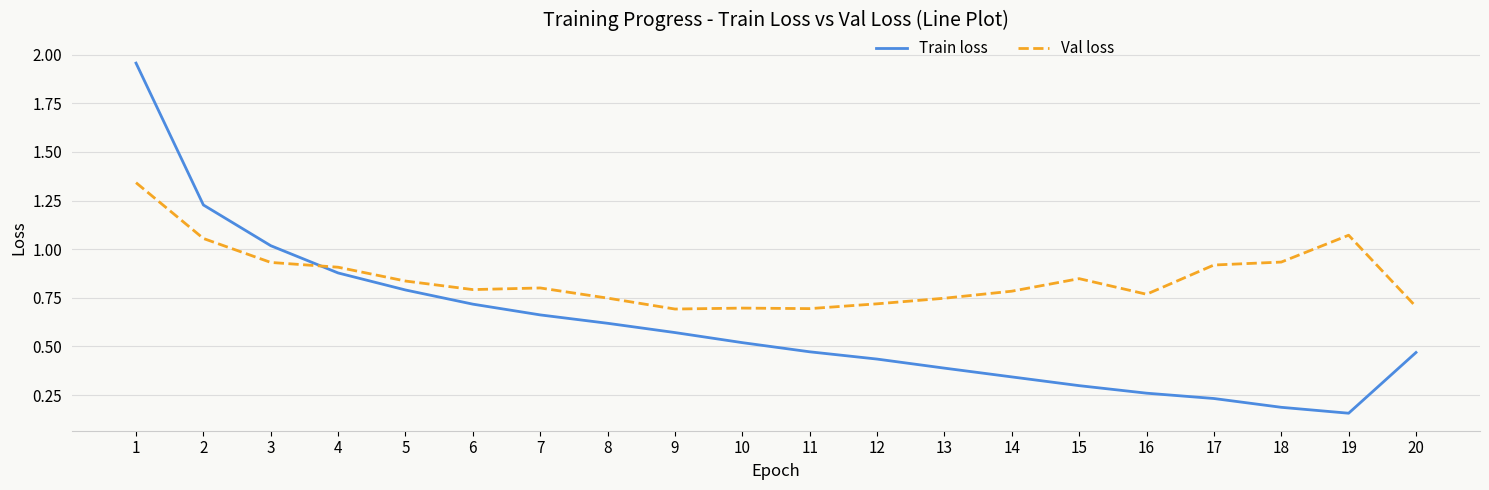

What are all the series names shown in the legend?

Train loss, Val loss